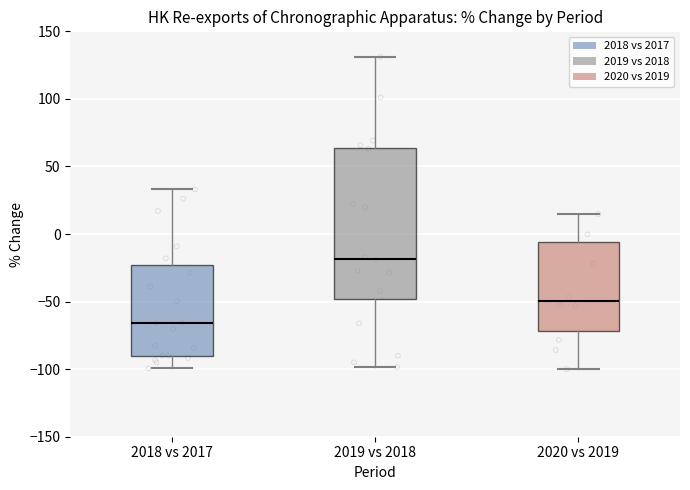

Which box is the tallest, from its lower edge to its upper edge?

2019 vs 2018